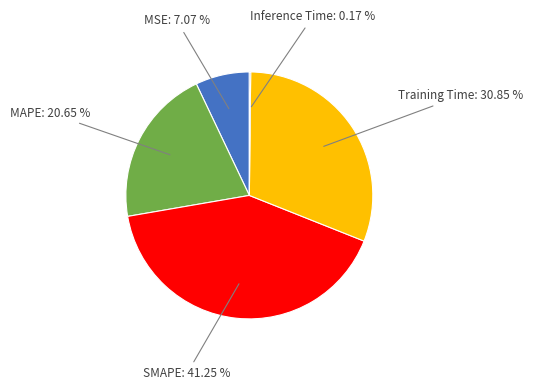

Is Training Time the majority of the pie?

No